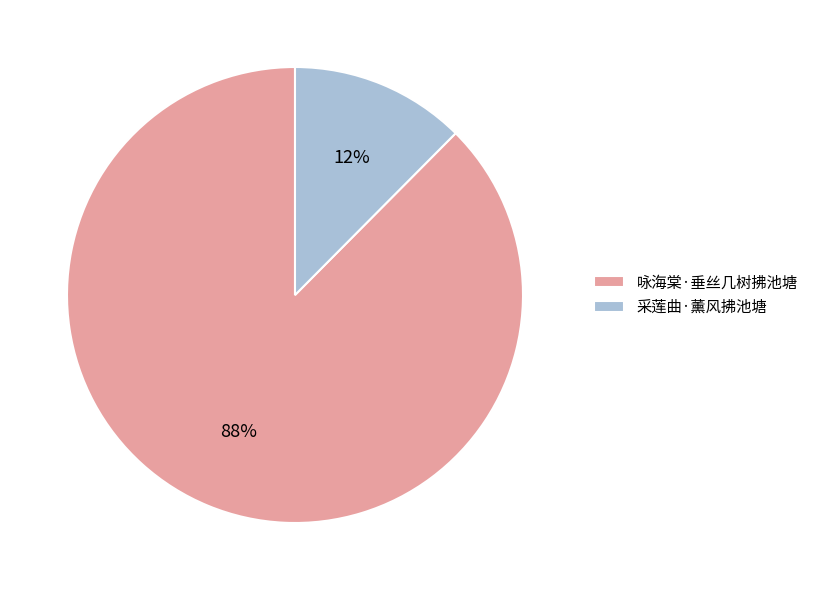

Which slice represents more than half of the pie?

咏海棠·垂丝几树拂池塘